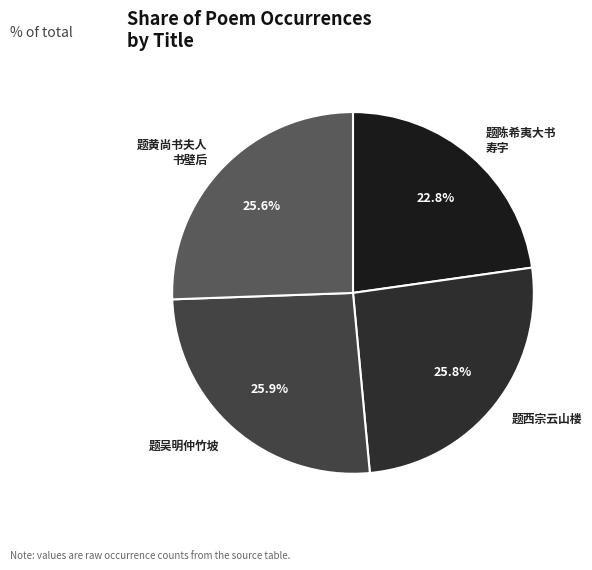

What portion of the pie excludes 题吴明仲竹坡?

74.1%